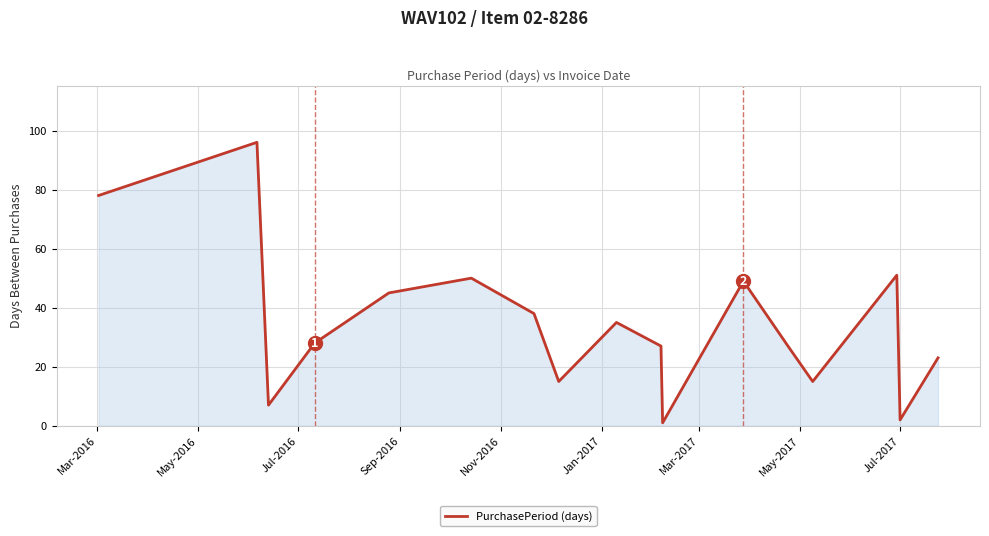

What is the maximum value shown in the chart?

96